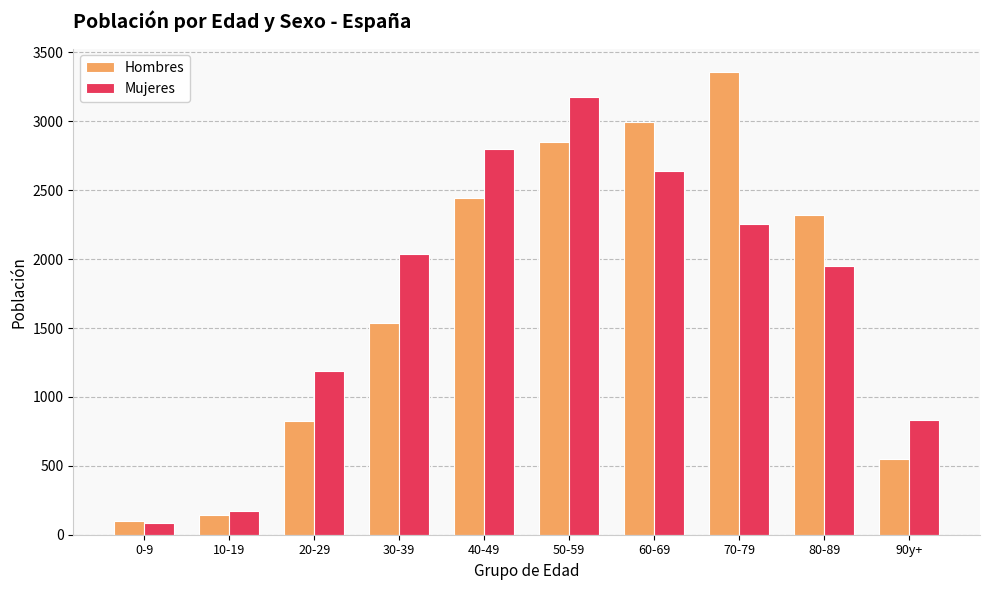

Does the chart contain any negative values?

No